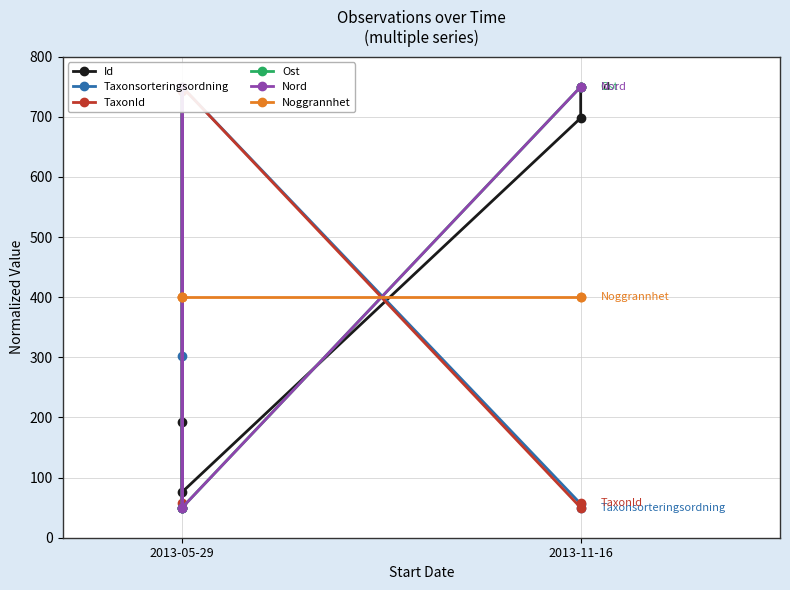

List the series in order of their peak value, highest first.

Id, Taxonsorteringsordning, TaxonId, Ost, Nord, Noggrannhet